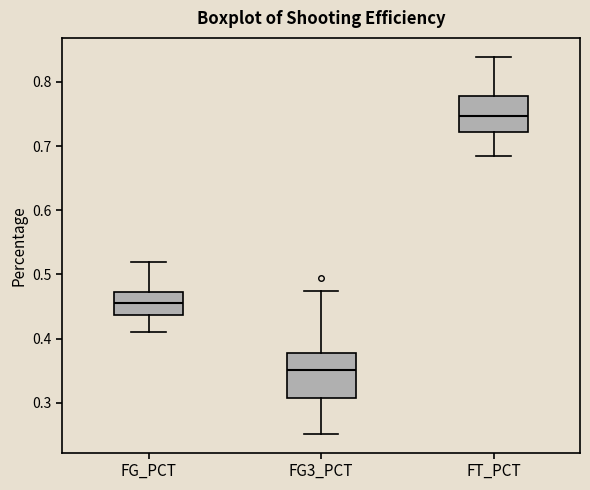

Reading left to right, transcribe this box plot: for each box, give where its median line is, the range the box spans, and where its two whiskers end, as read against the y-axis. The values are not printed on the chart, so give them approximately, as read against the axis.

FG_PCT: median 0.46, box 0.44 to 0.47, whiskers 0.41 to 0.52
FG3_PCT: median 0.35, box 0.31 to 0.38, whiskers 0.25 to 0.48
FT_PCT: median 0.75, box 0.72 to 0.78, whiskers 0.69 to 0.84